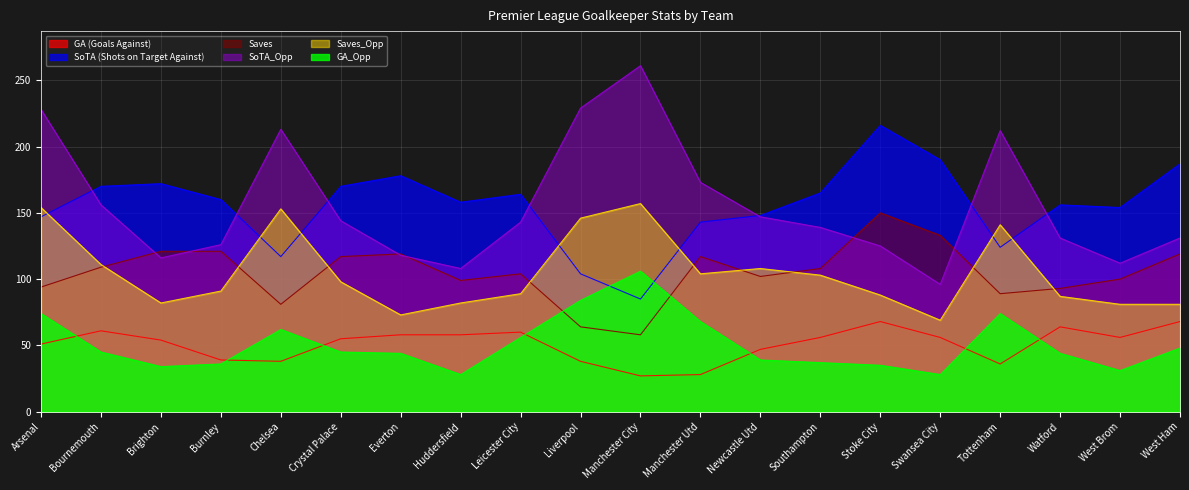

In GA_Opp, how many points are higher than both neighbors (excluding endpoints)?

3